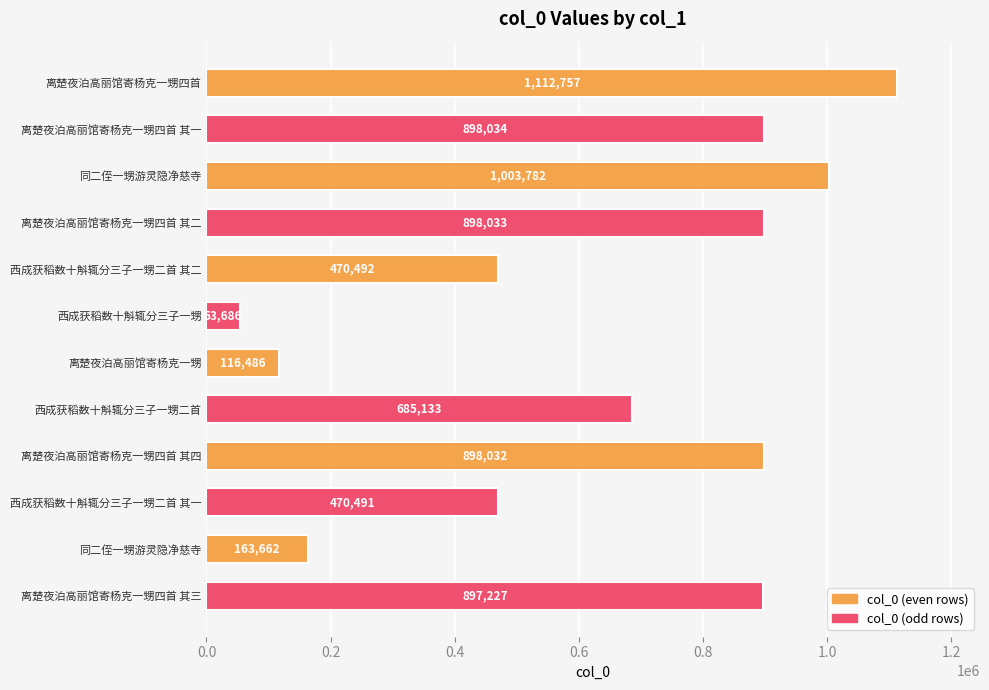

Where is the data nearest to the value 583221?

西成获稻数十斛辄分三子一甥二首